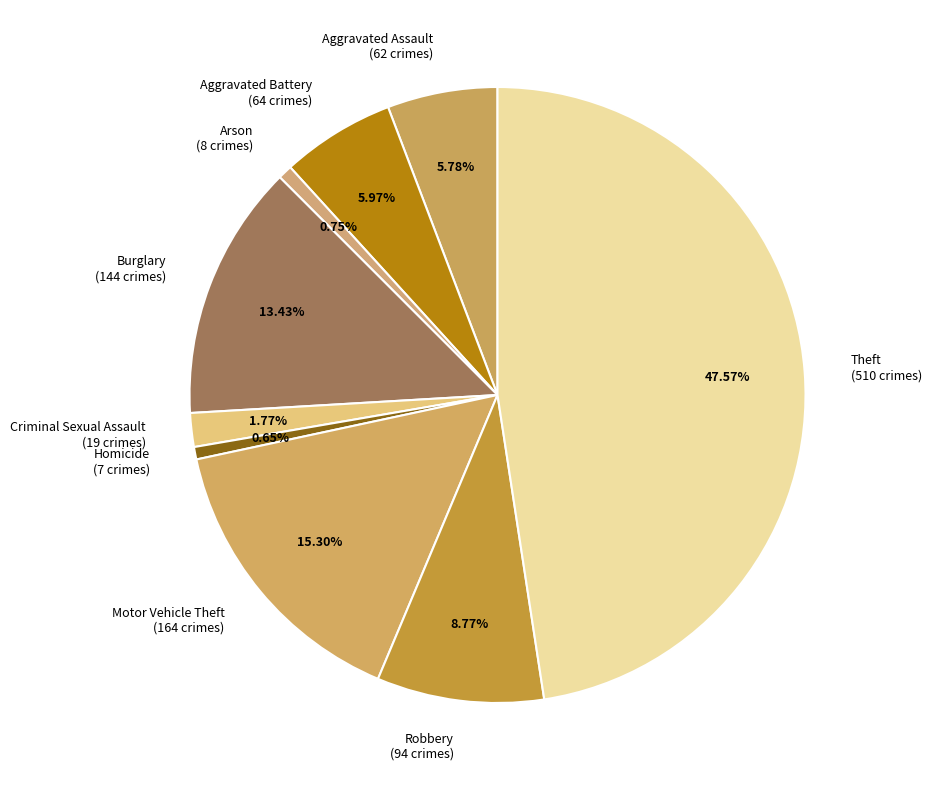

What is the ratio of the value at Homicide to the value at Criminal Sexual Assault?

0.4